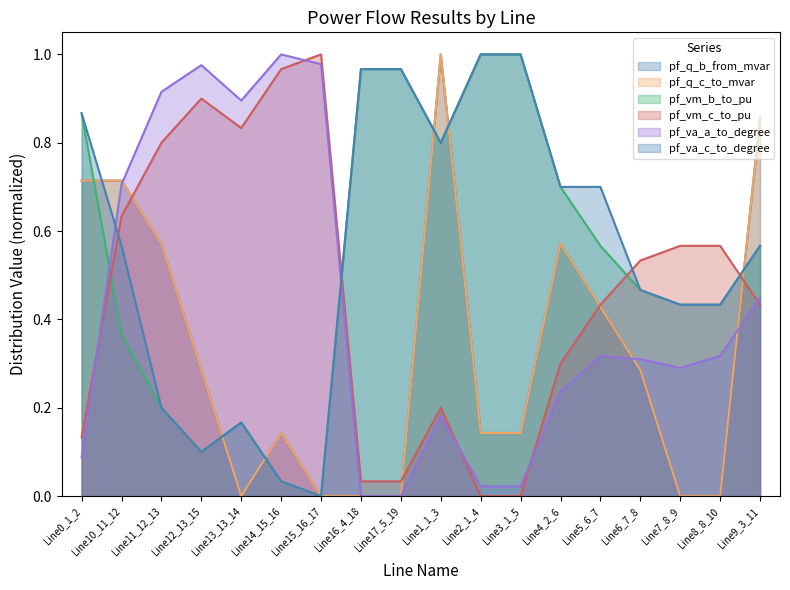

What is the total value across all series at Line17_5_19?

2.0